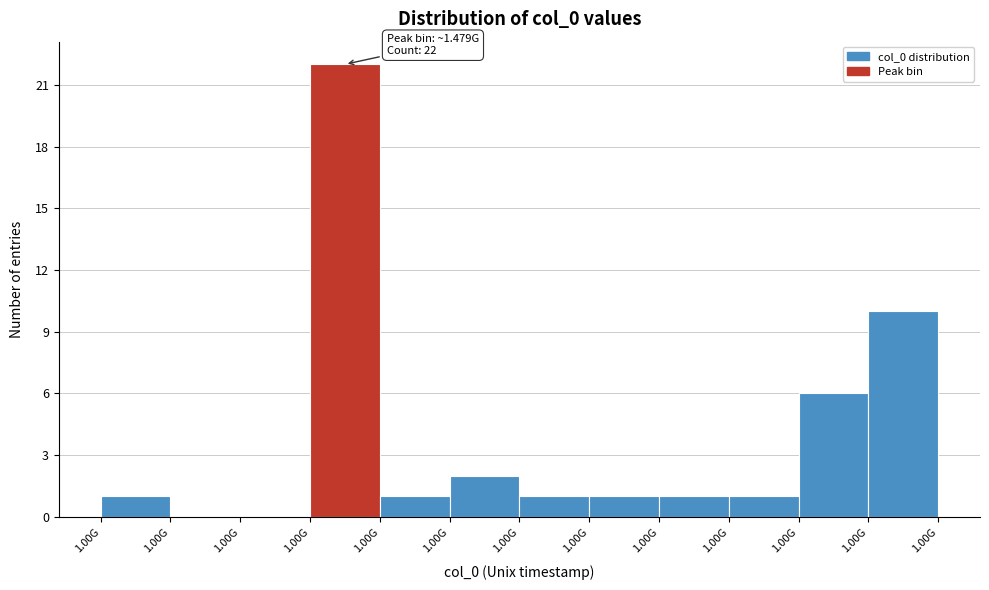

Count the number of categories in the chart.

12